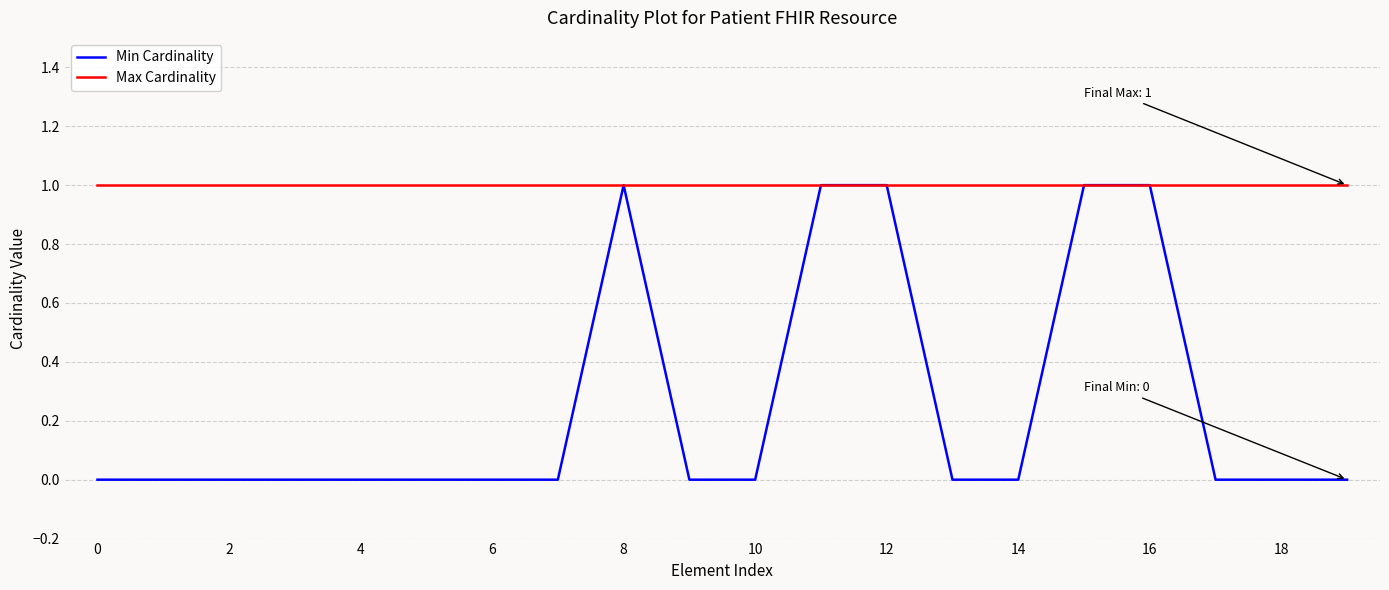

How many lines are shown in the chart?

2